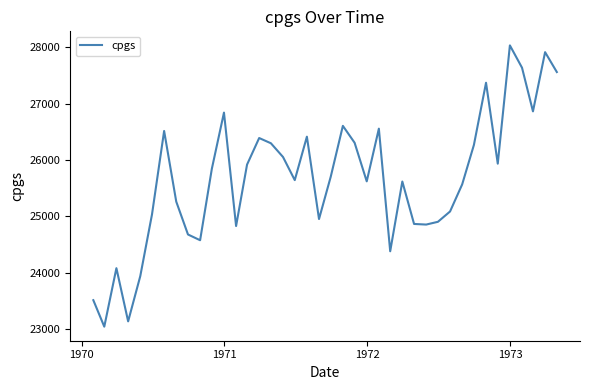

What is the maximum value shown in the chart?

28035